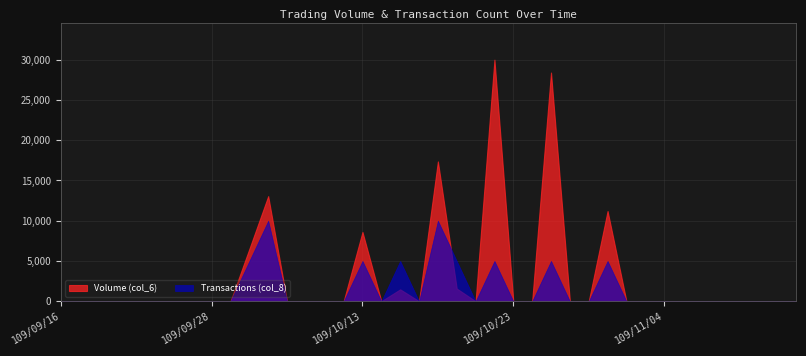

Which series has the largest range (max minus min)?

Volume (col_6)